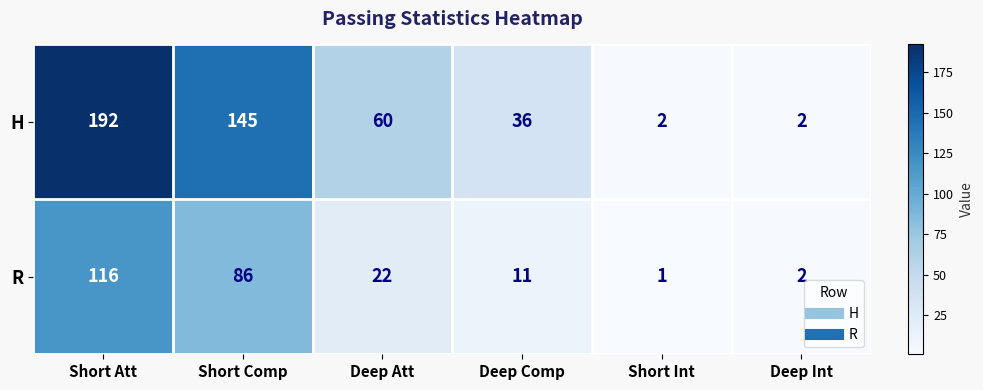

What is the spread (max minus min) of values at Deep Comp?

25